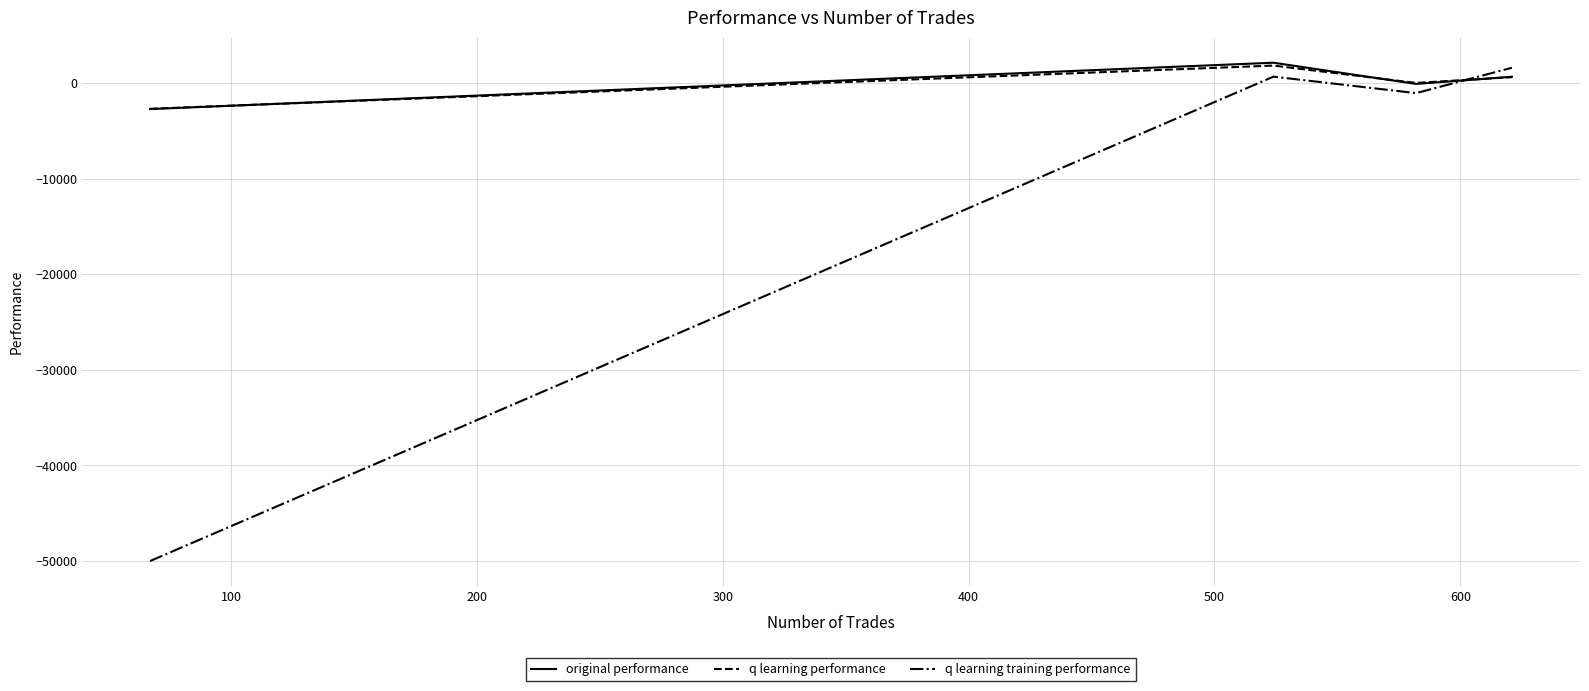

Which series has the largest range (max minus min)?

q learning training performance